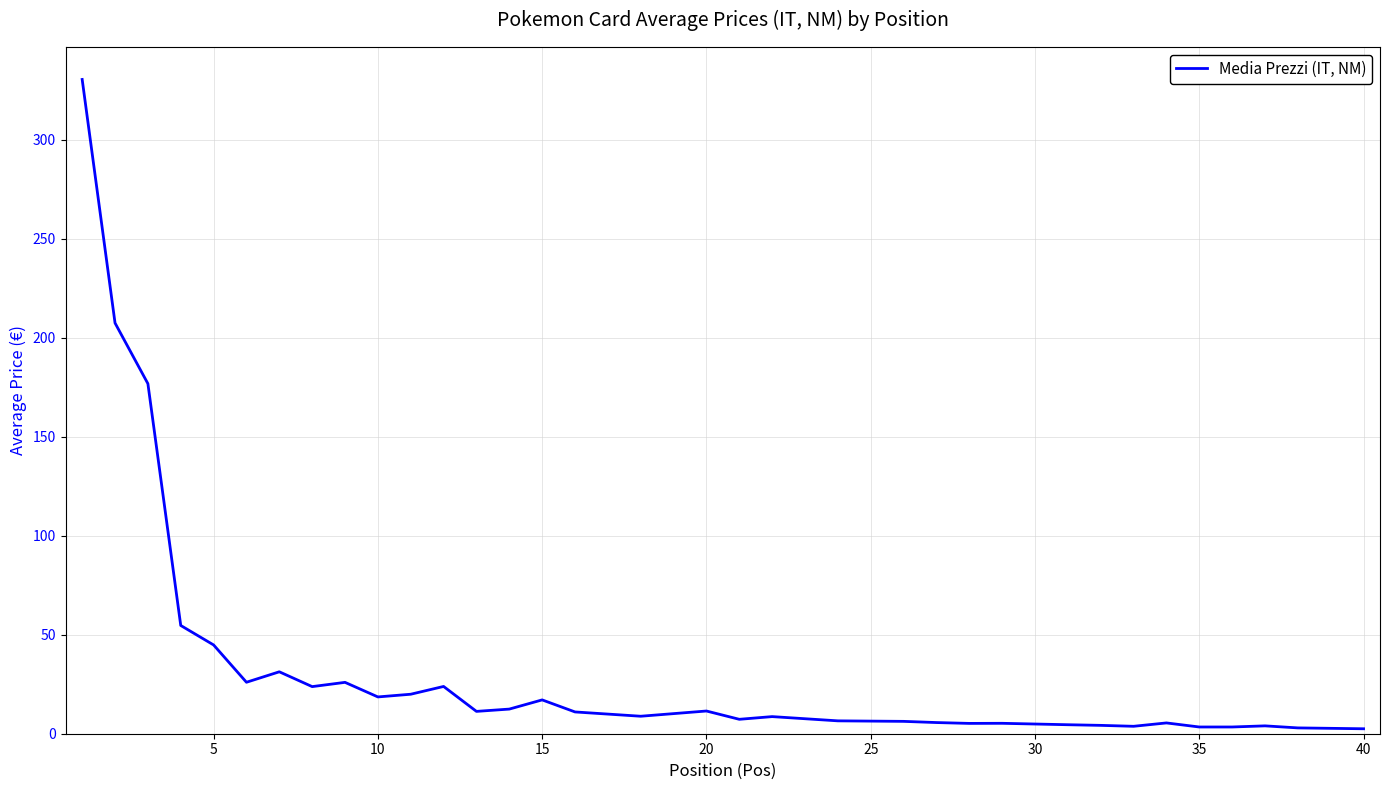

What is the difference between the maximum and minimum values?

327.9